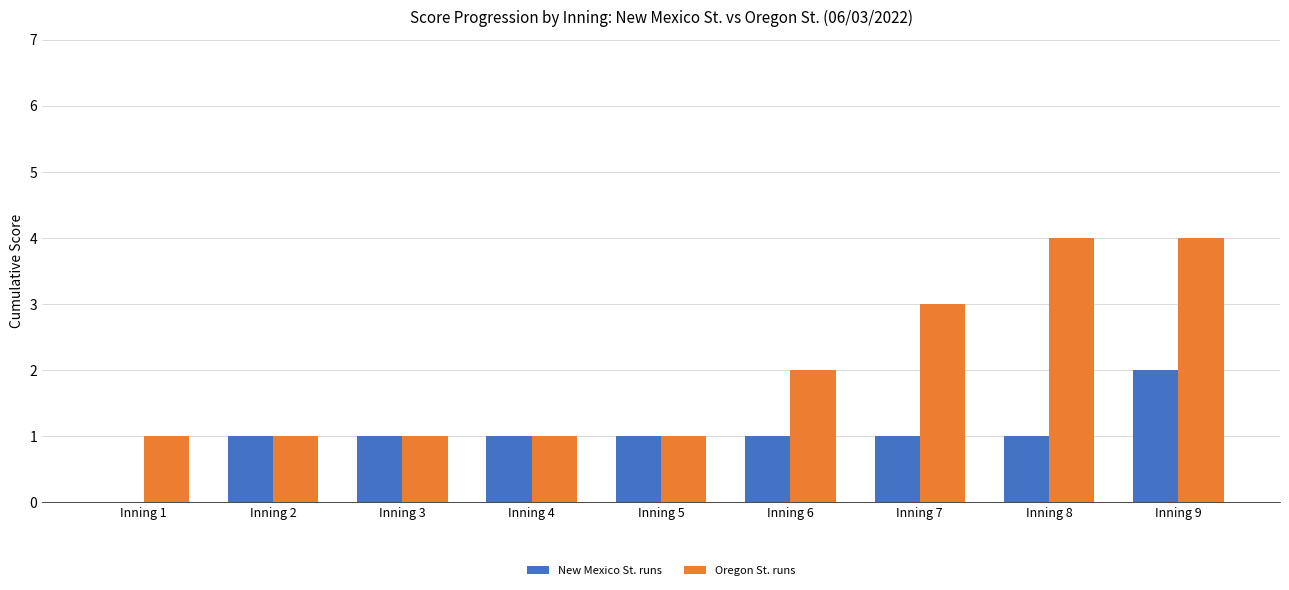

What is the sum of all Oregon St. runs values?

18